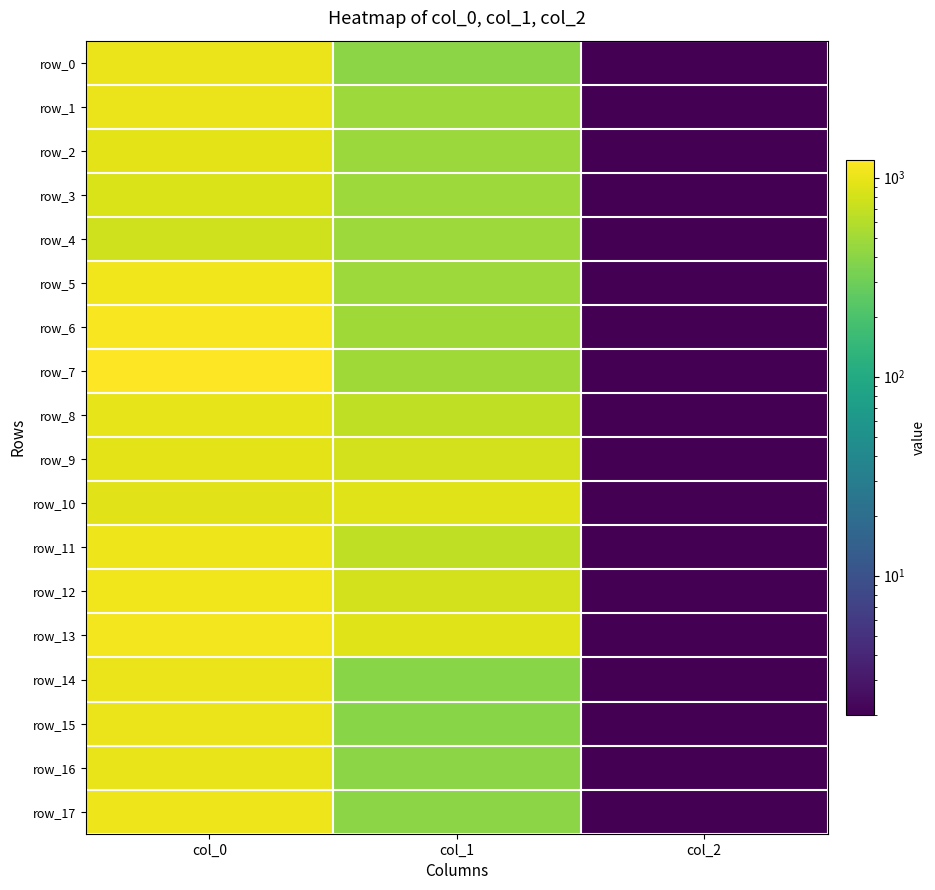

Is the value of row_0 at col_2 greater than the value of row_1 at col_0?

No